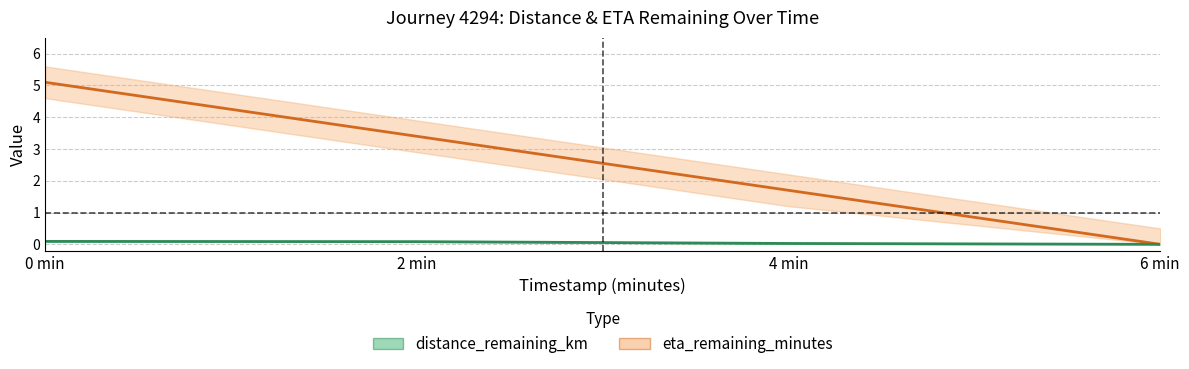

What is the value of the eta_remaining_minutes point at the 3rd from the left?

1.7